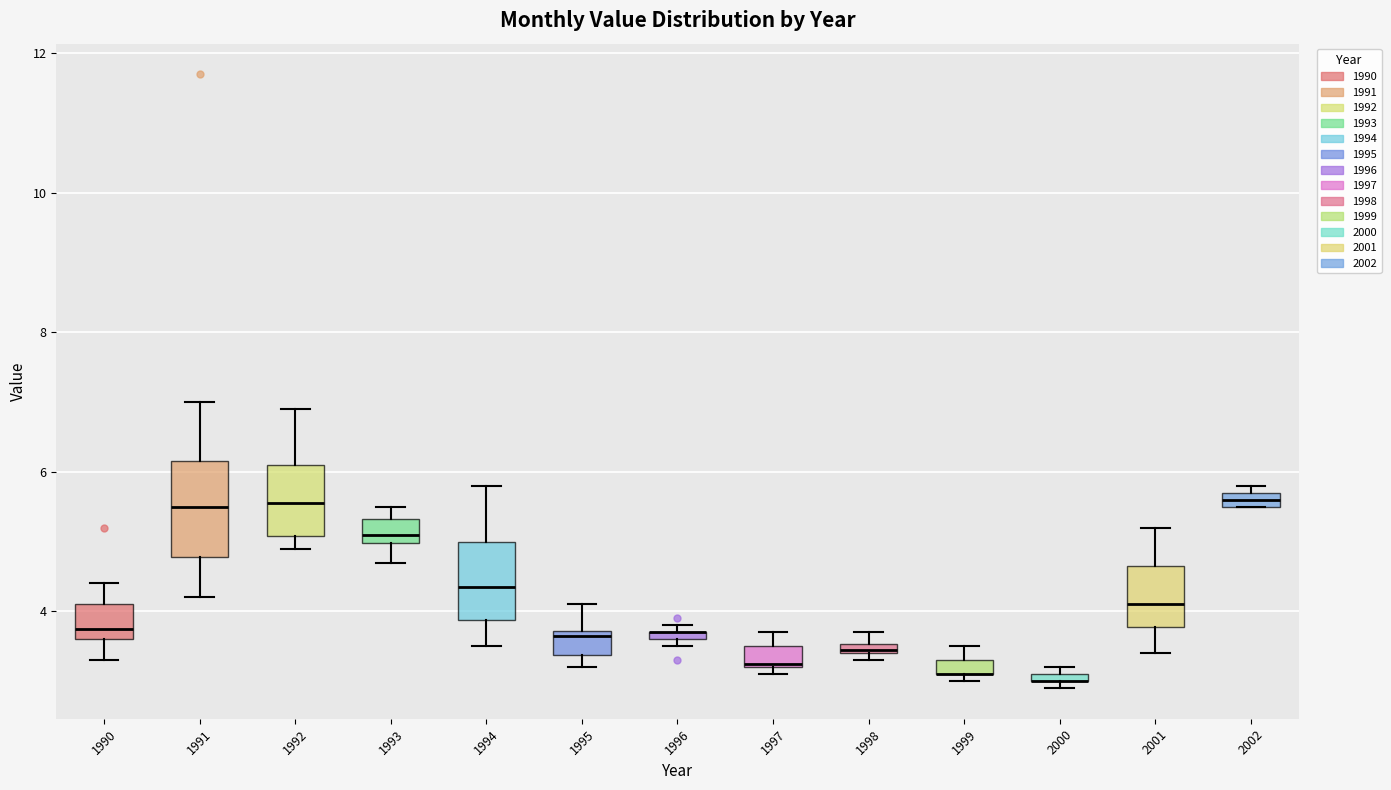

Which box is the tallest, from its lower edge to its upper edge?

1991